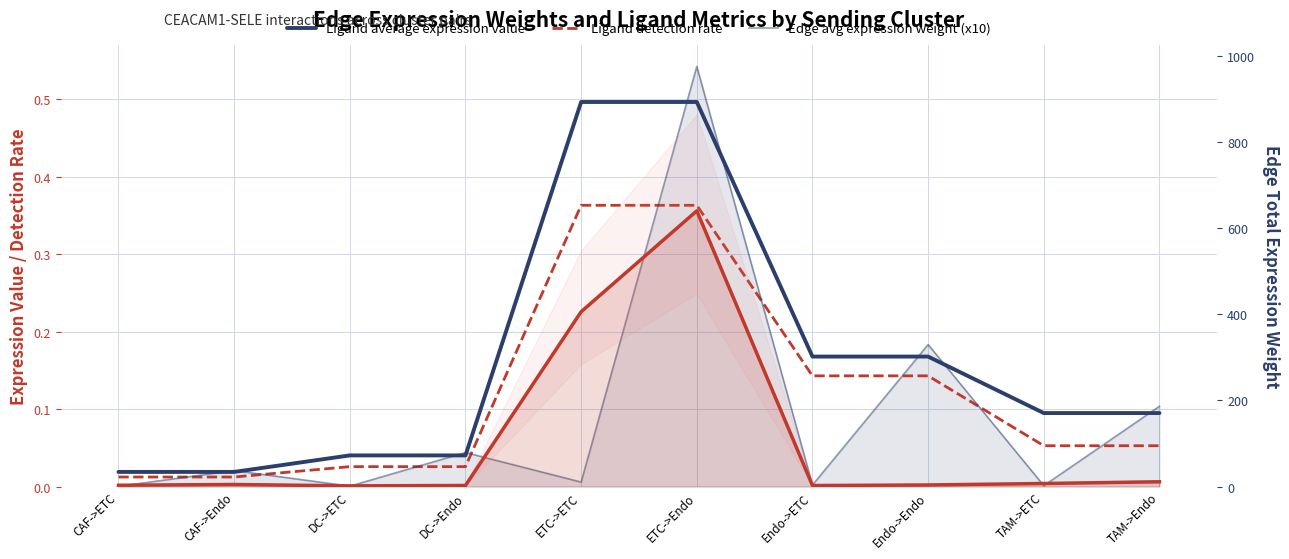

What is the difference between the Edge total expression weight values at Endo->ETC and CAF->Endo?

2.4